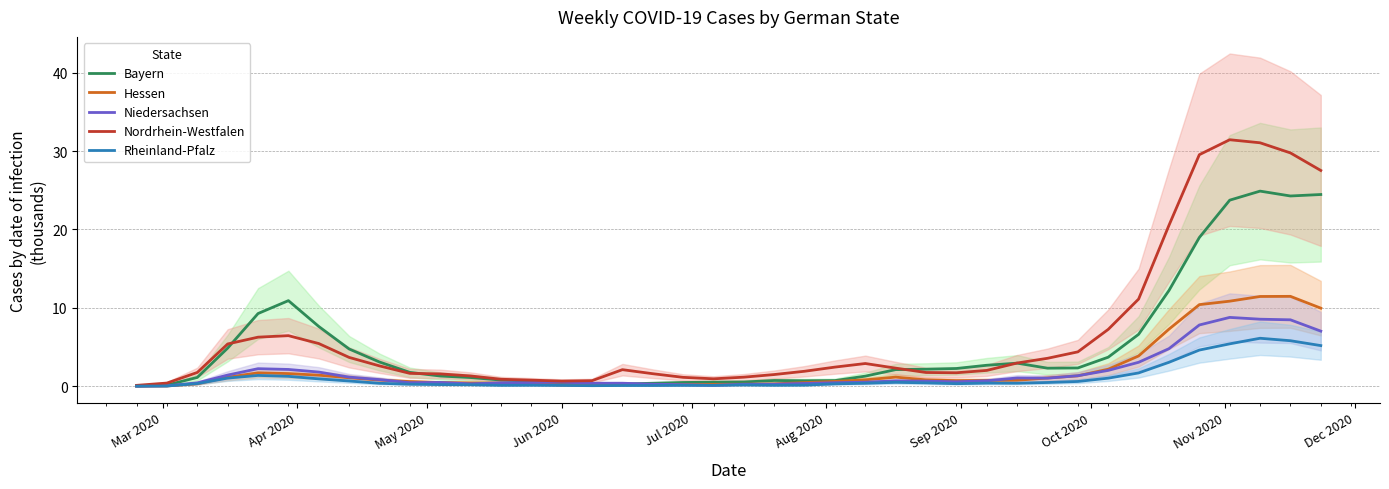

Count the number of categories in the chart.

40